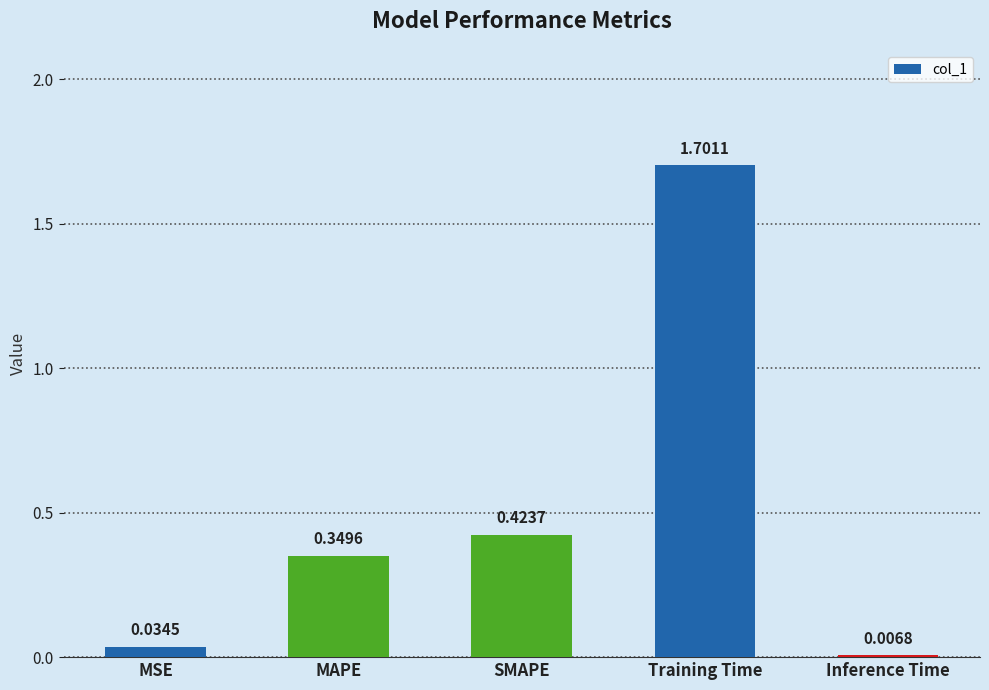

How many distinct data groups are displayed?

1